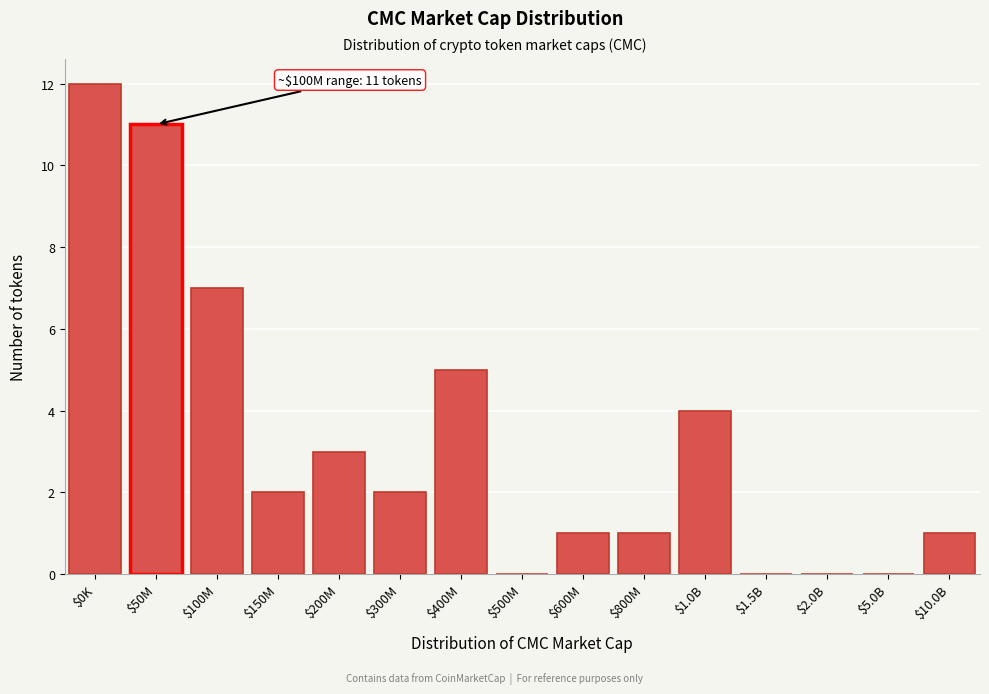

What is the maximum value shown in the chart?

12